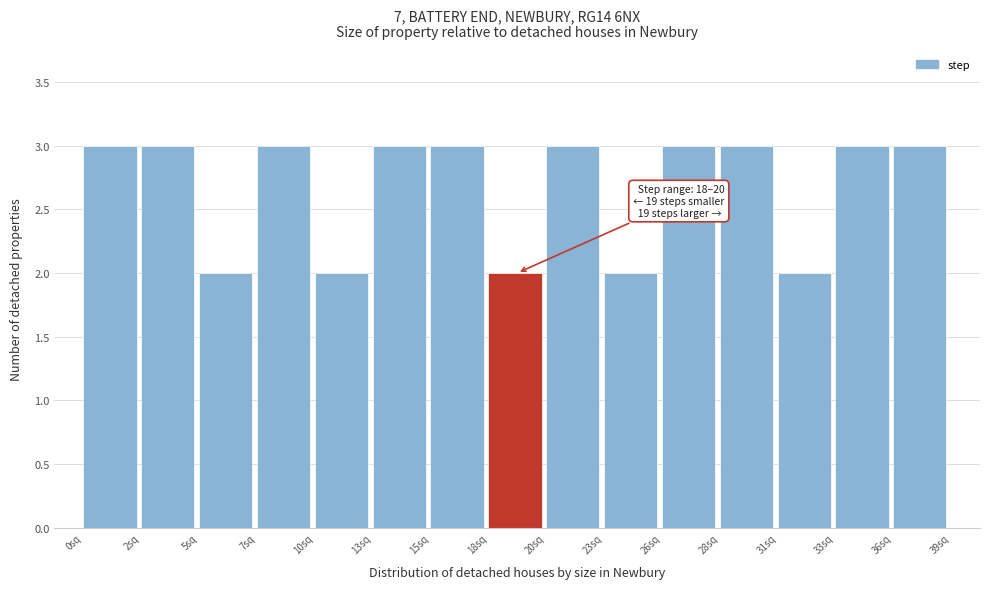

Reading left to right, transcribe all the data shown in this chart.

0sq=3	2sq=3	5sq=2	7sq=3	10sq=2	13sq=3	15sq=3	18sq=2	20sq=3	23sq=2	26sq=3	28sq=3	31sq=2	33sq=3	36sq=3